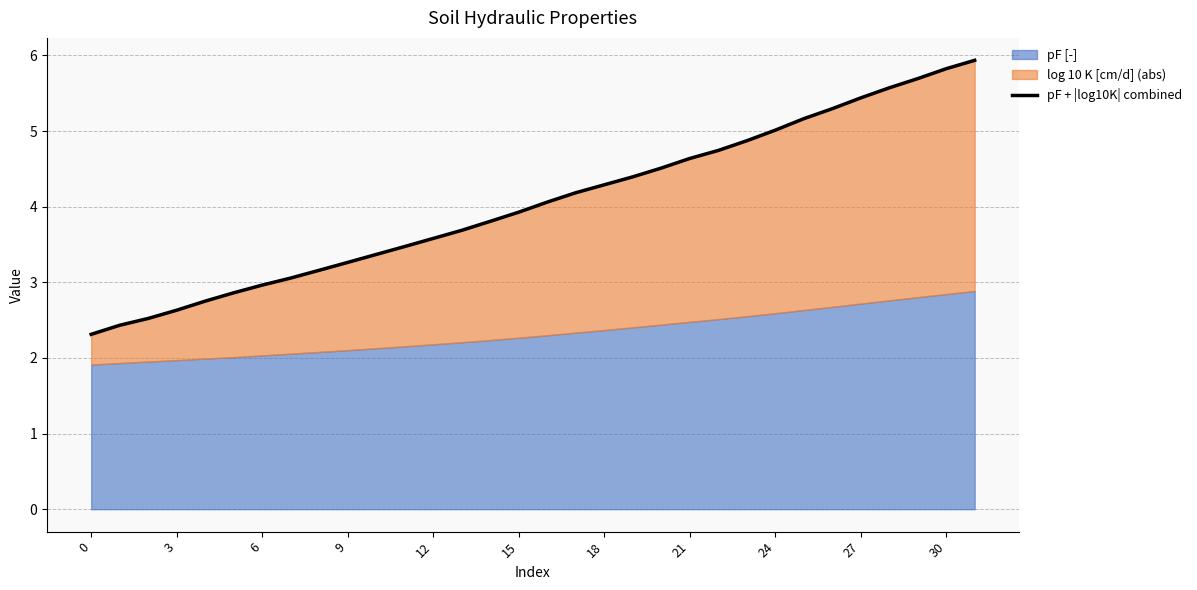

Where does the data first go above 4?

16